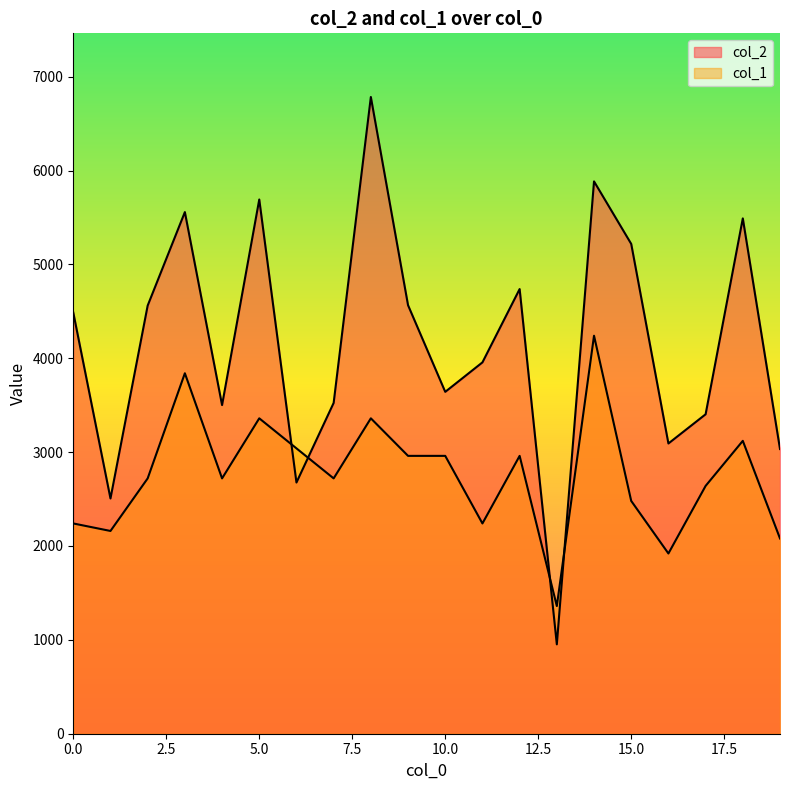

The col_2 series shows 3092 at 16. True or false?

True